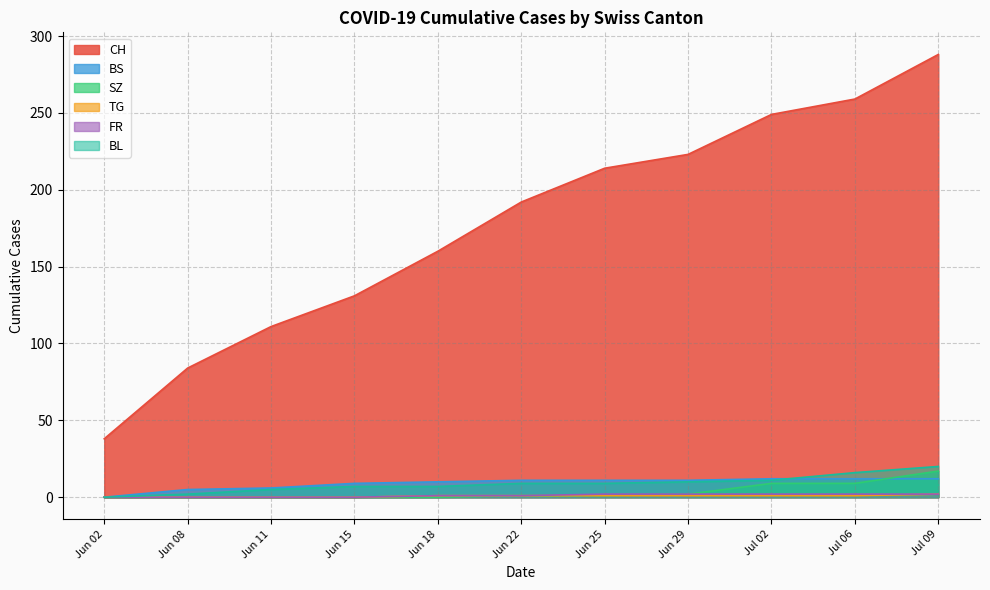

How many lines are shown in the chart?

6